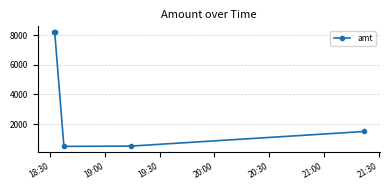

What is the greatest value displayed?

8200.0